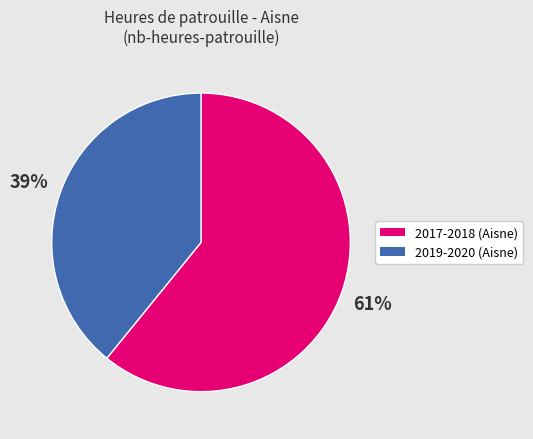

Count the number of slices in the pie.

2